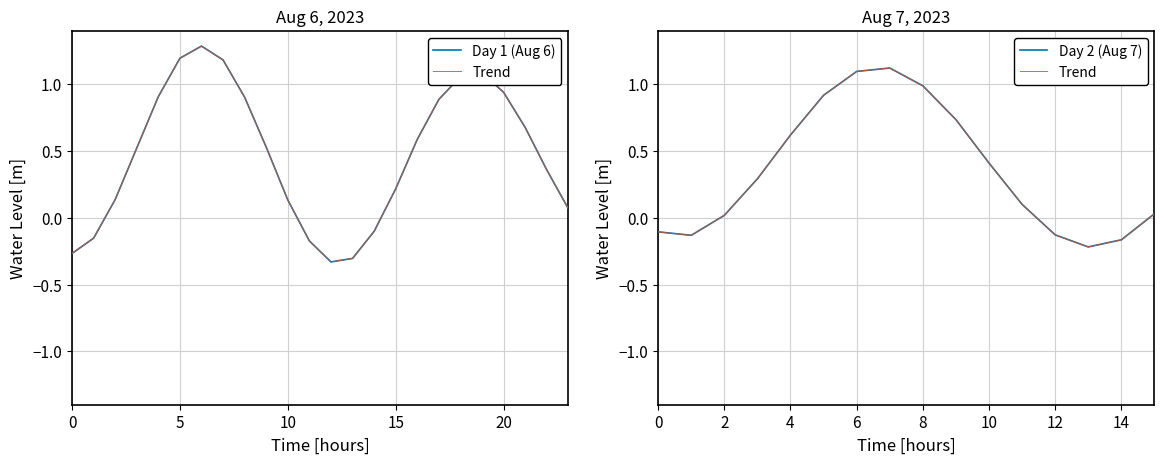

Count the number of values greater than 0.

29